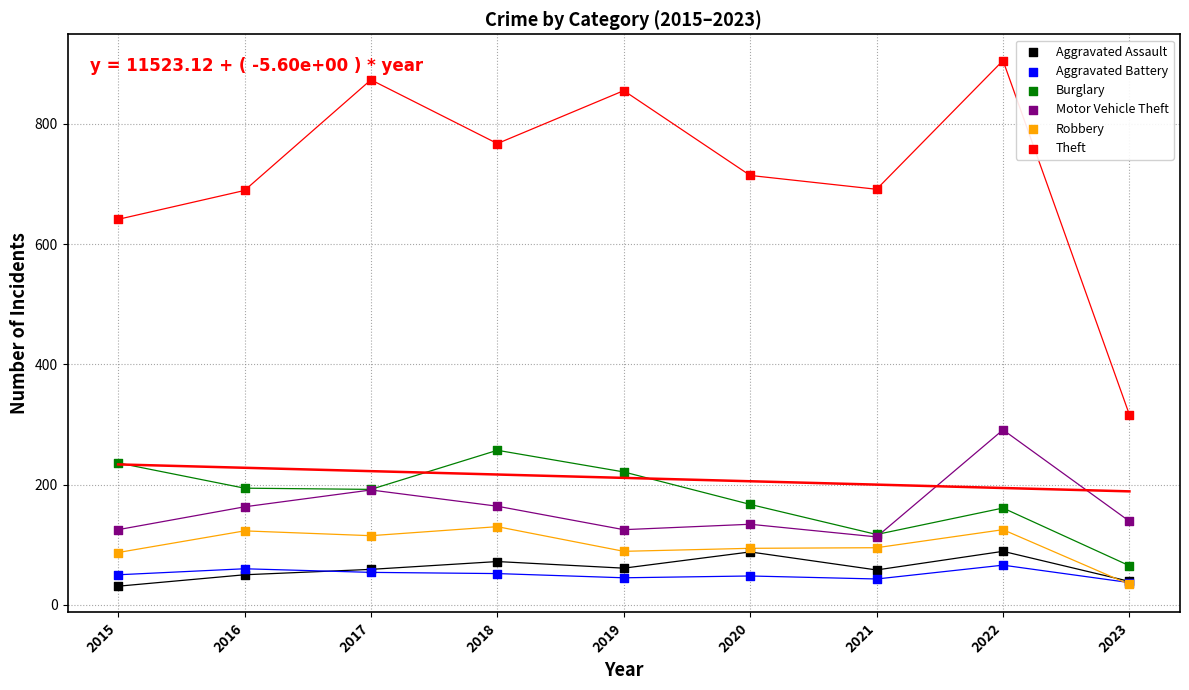

Across all series, what Y value is closest to 468?

316